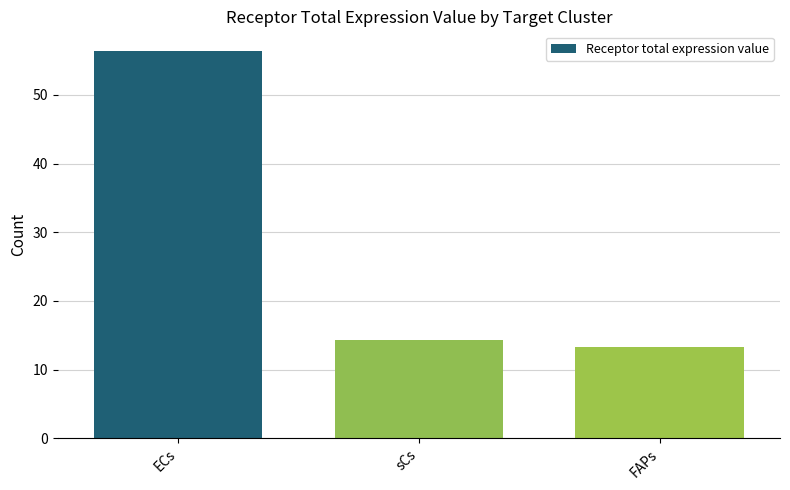

True or false: the data shows 14.3 at sCs.

True